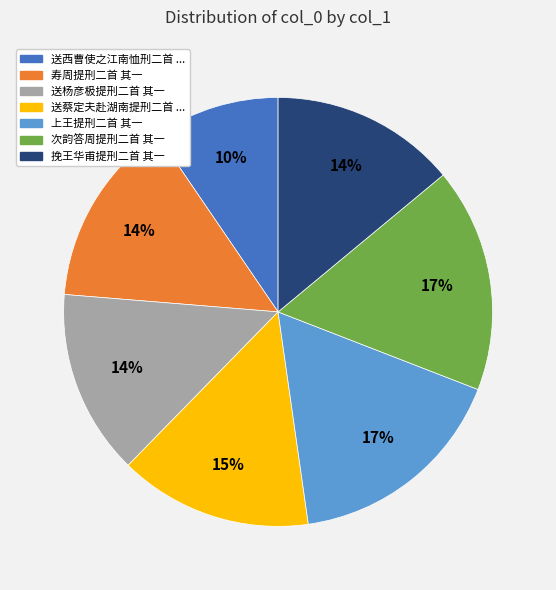

To the nearest percent, what is the average slice percentage?

14%